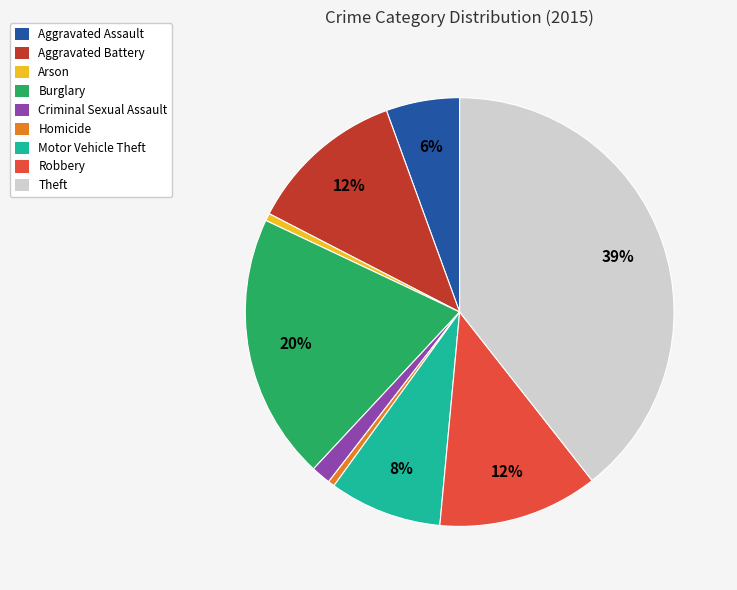

What is the ratio of the value at Aggravated Assault to the value at Robbery?

0.5